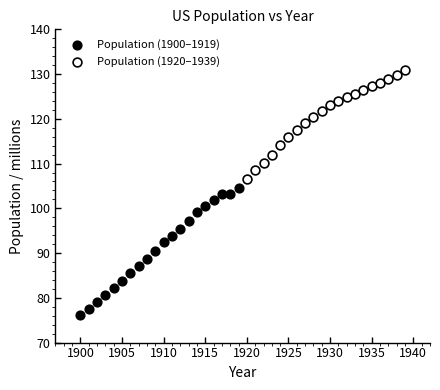

Which series reaches the maximum Y coordinate?

Population (1920–1939)